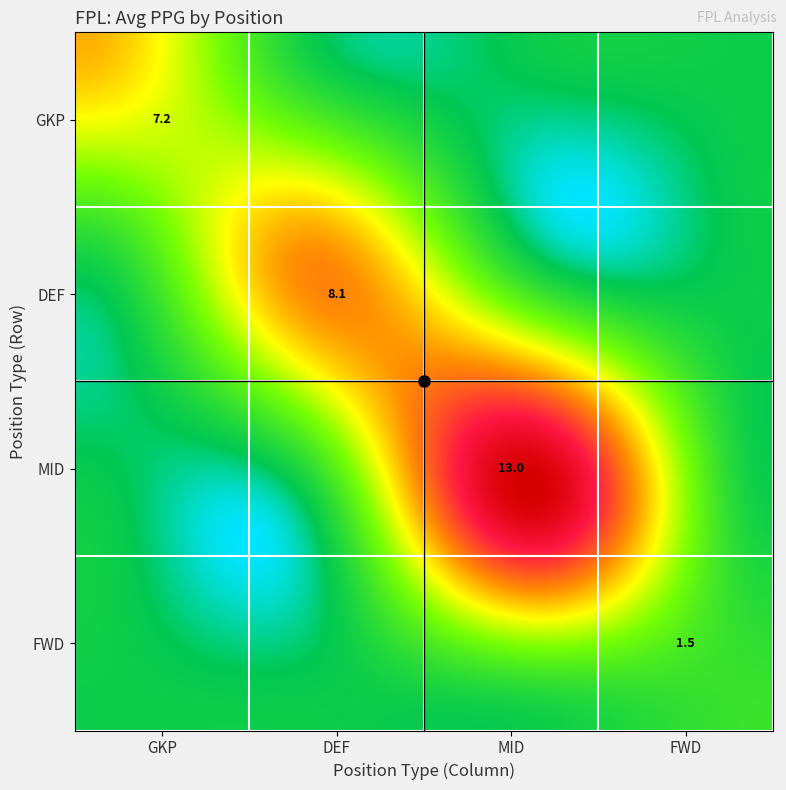

What is the difference between the maximum and second lowest values in the MID series?

13.0